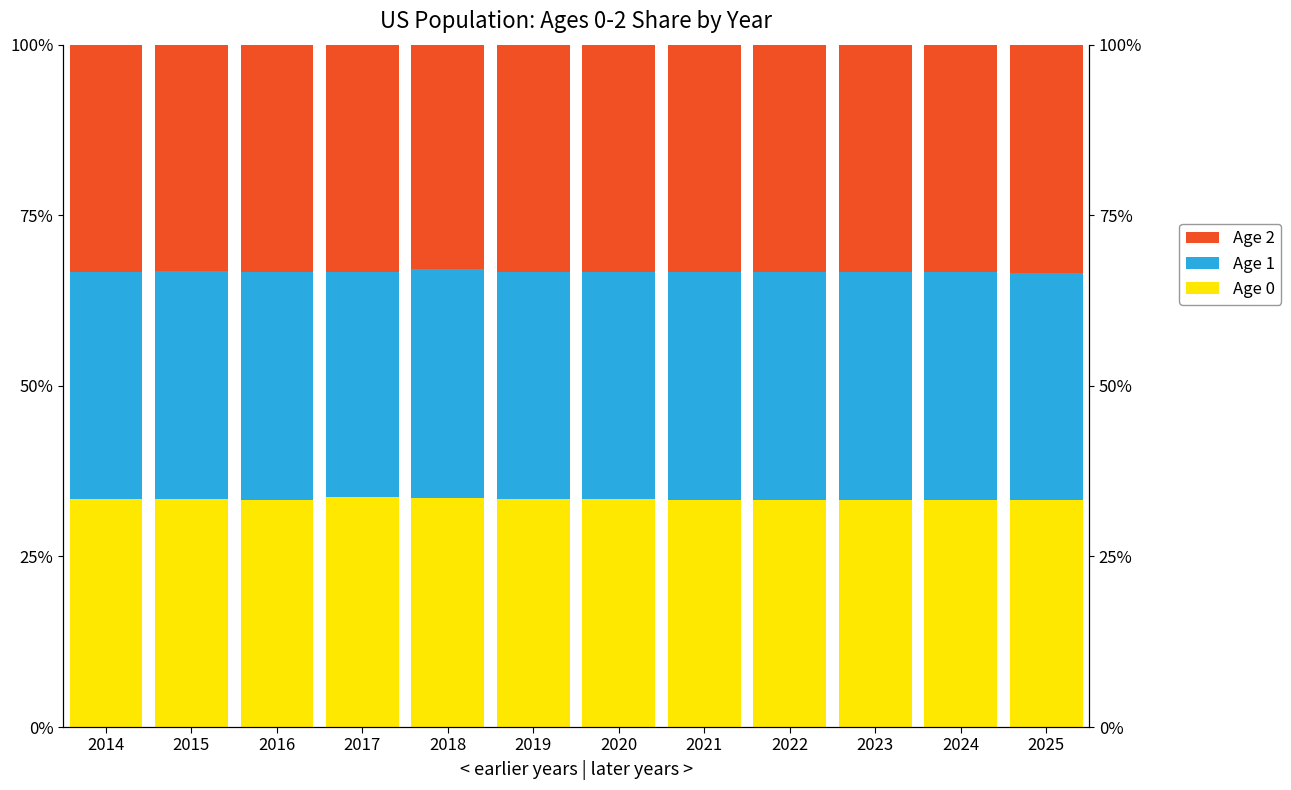

What is the sum of all Age 2 values?

399.6